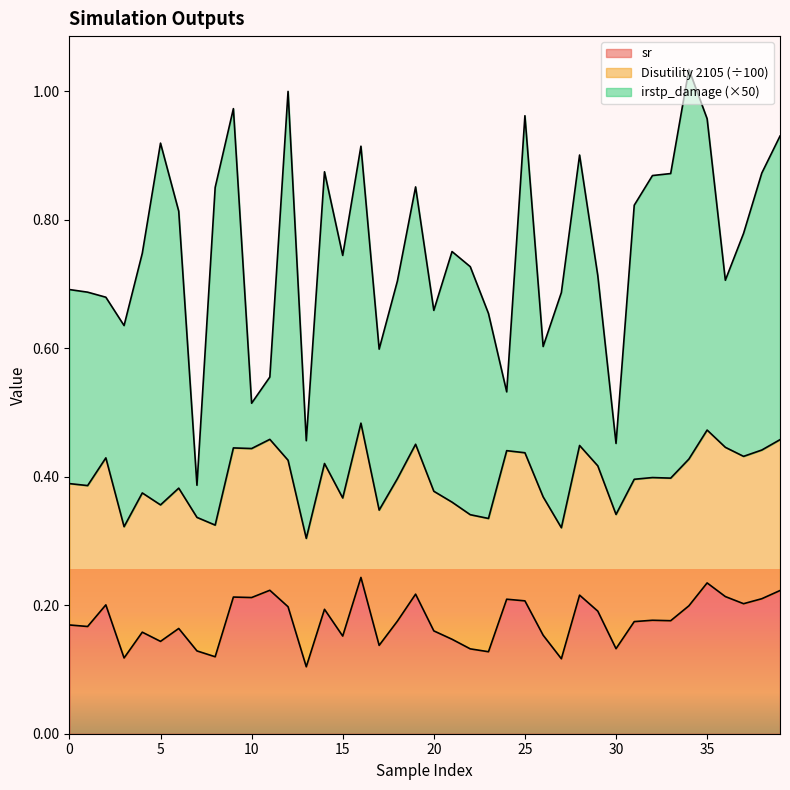

Which category has the lowest value across all series?

13